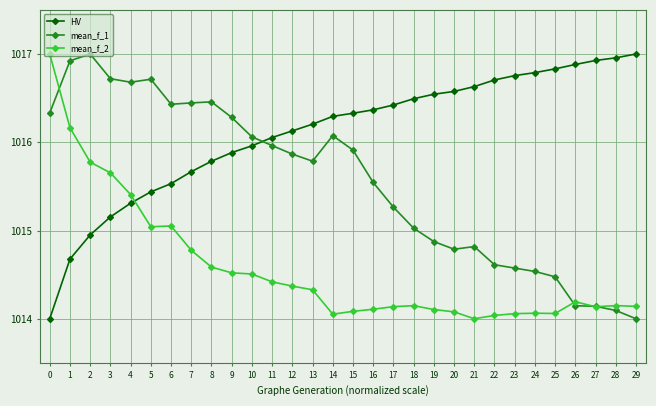

What is the total value across all series at 26?

3045.2